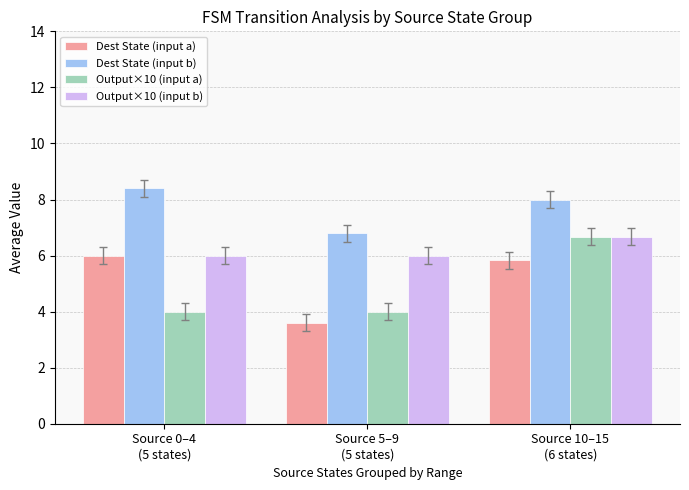

How many Dest State (input b) values are between 6 and 8?

2